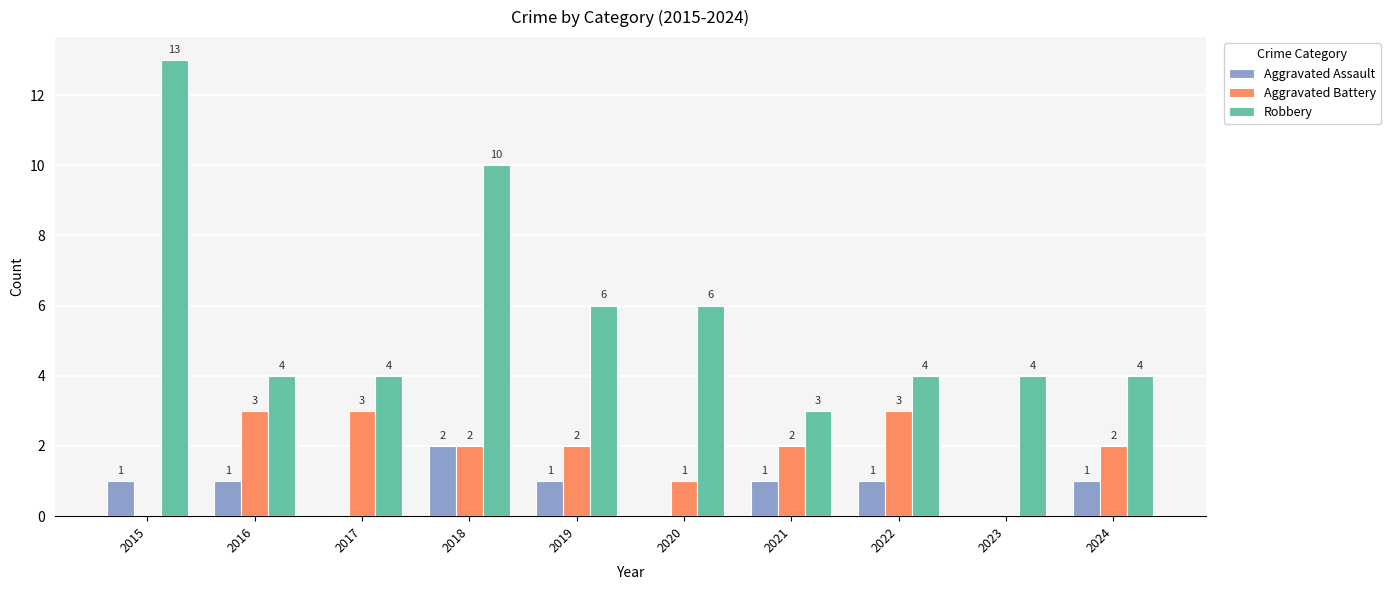

What is the approximate value of Aggravated Assault at 2022?

1